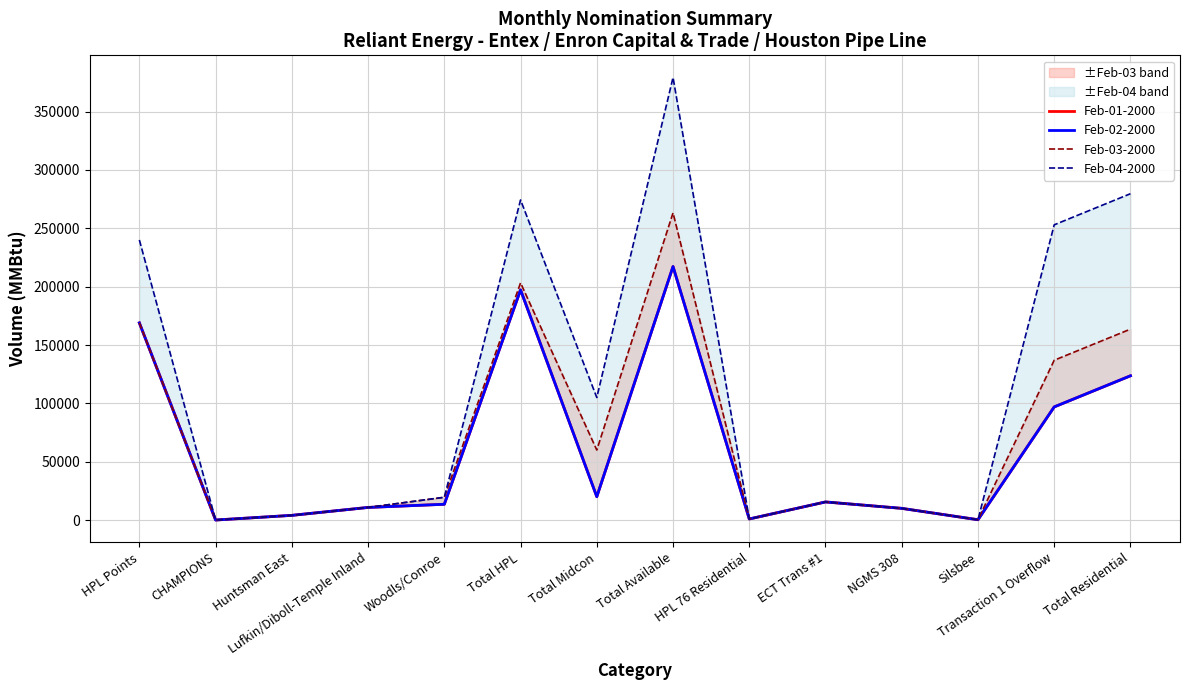

Reading left to right, what are all the values shown in this chart?

Feb-01-2000: 168945	0	4000	10800	13500	197245	20000	217245	910	15500	10000	250	96945	123605
Feb-02-2000: 168945	0	4000	10800	13500	197245	20000	217245	910	15500	10000	250	96945	123605
Feb-03-2000: 168945	0	4000	10800	19500	203245	60000	263245	910	15500	10000	250	136945	163605
Feb-04-2000: 240000	0	4000	10800	19500	274300	105000	379300	910	15500	10000	250	253000	279660